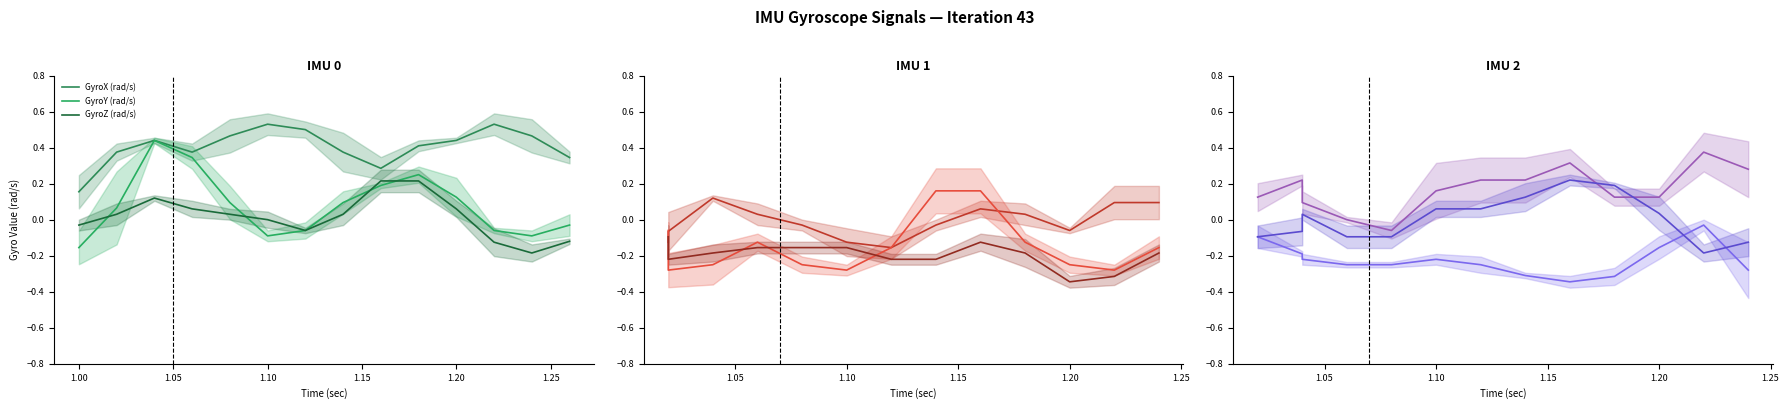

What is the sum of all GyroZ (rad/s) values?

0.1